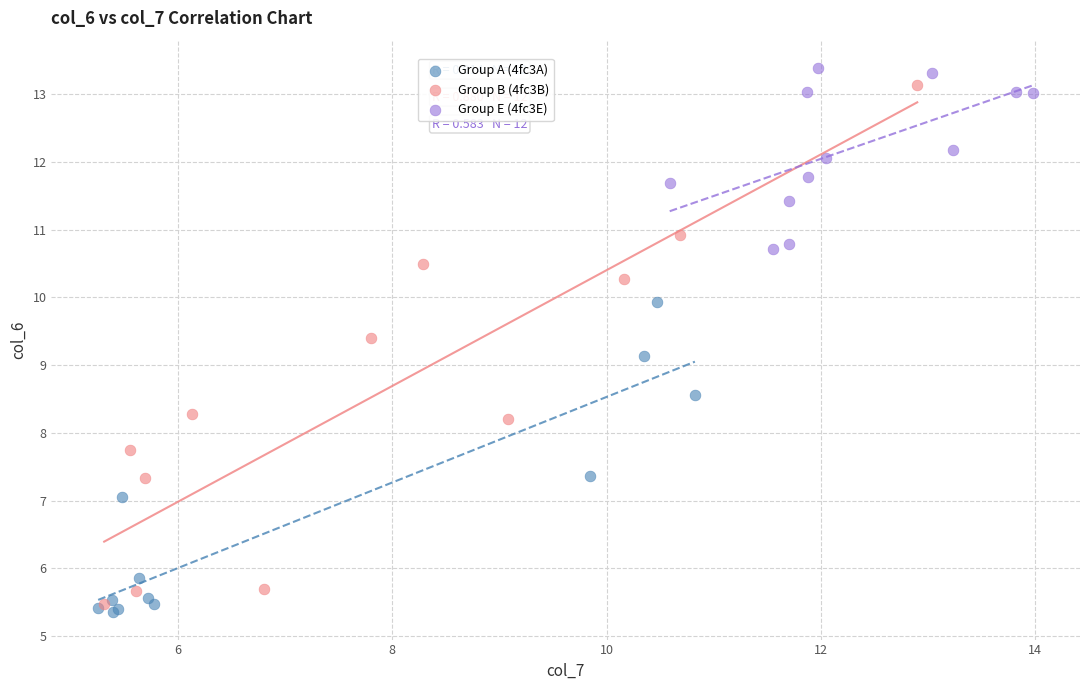

Which series has the largest Y range (max minus min)?

Group B (4fc3B)